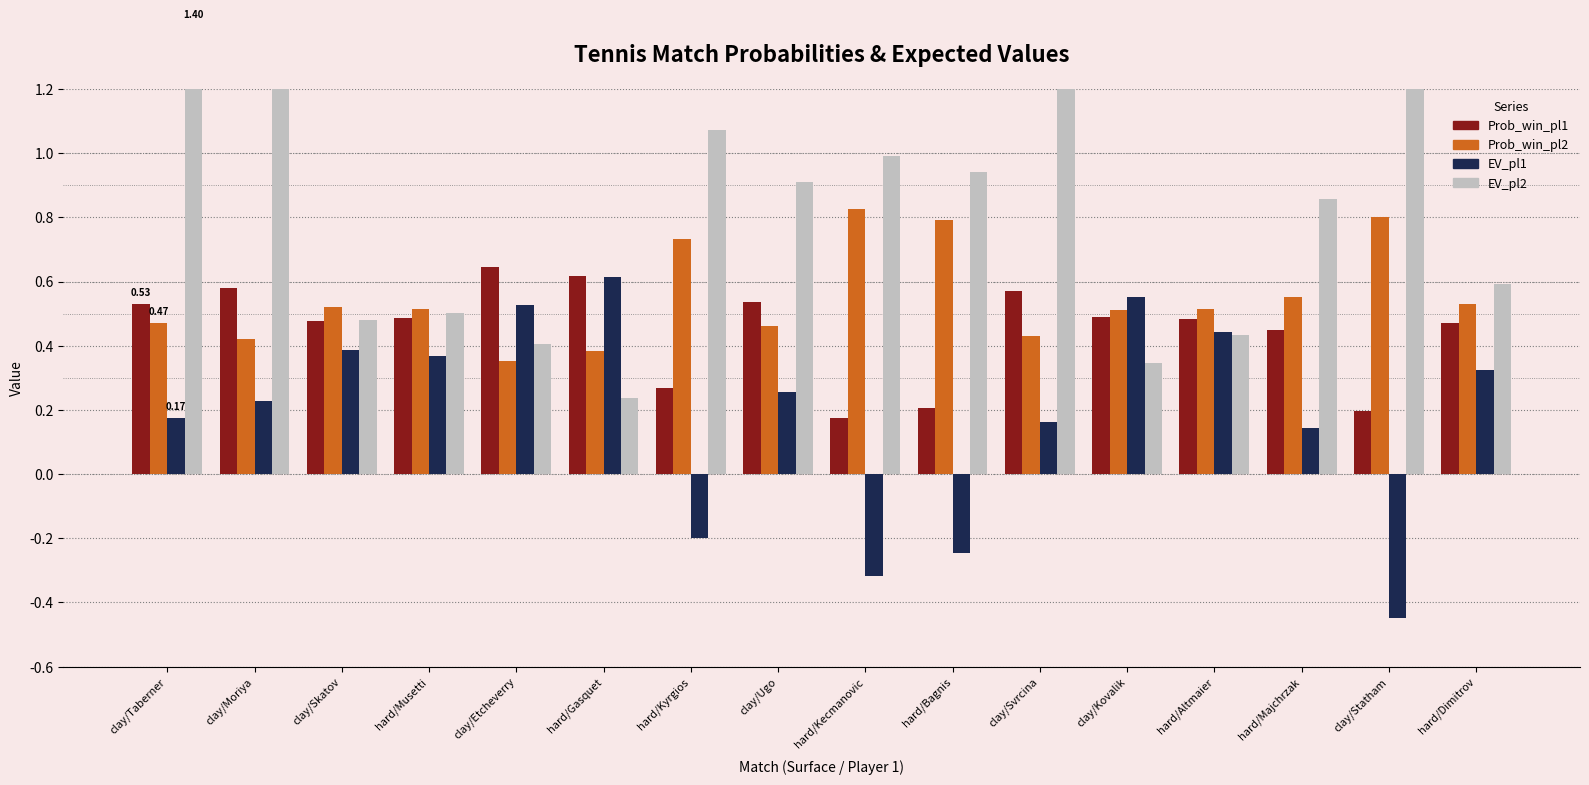

What is the sum of the EV_pl2 values at clay/Svrcina and clay/Skatov?

3.6